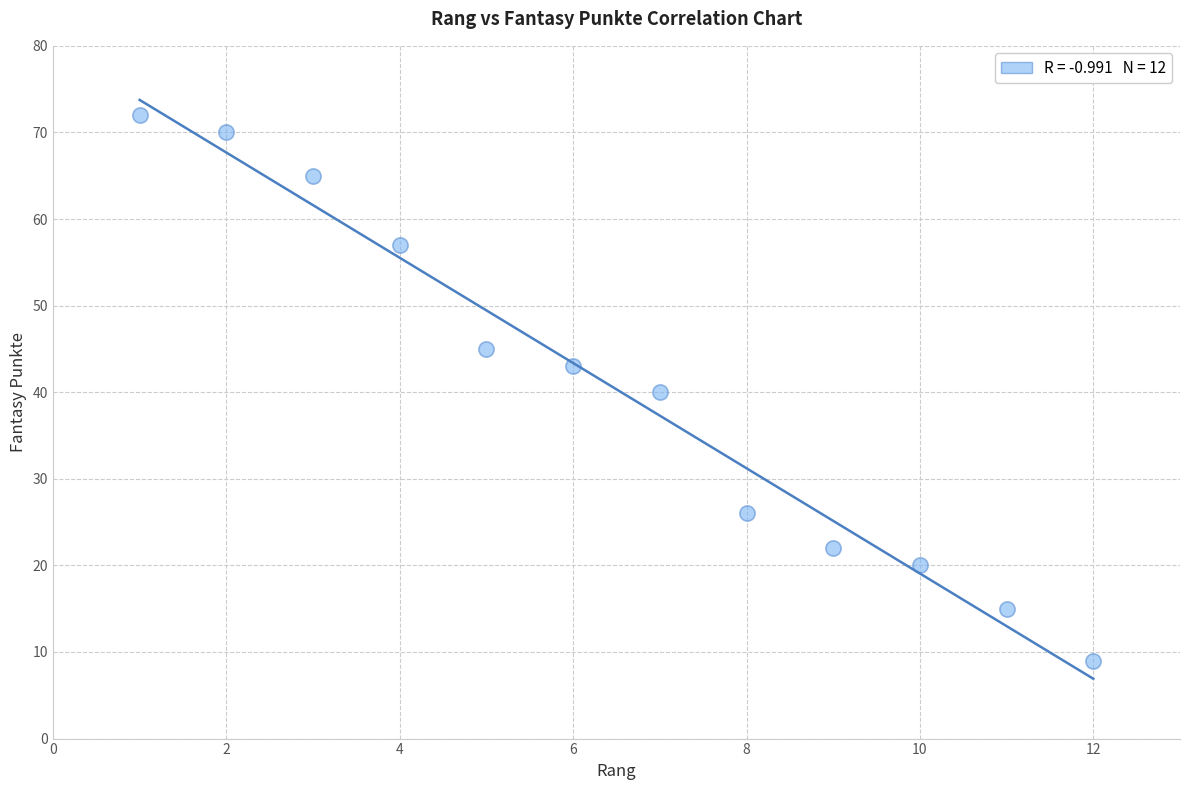

What is the average X value?

6